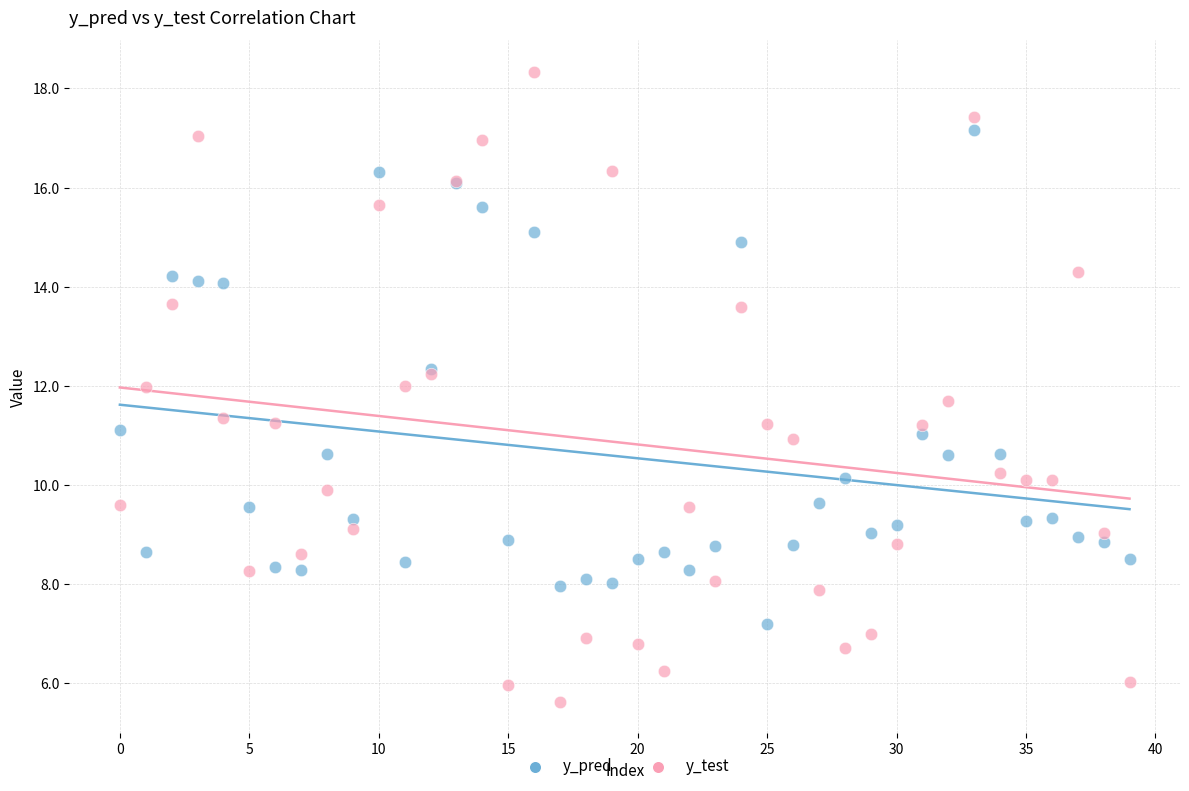

Which series contains the lowest Y value?

y_test